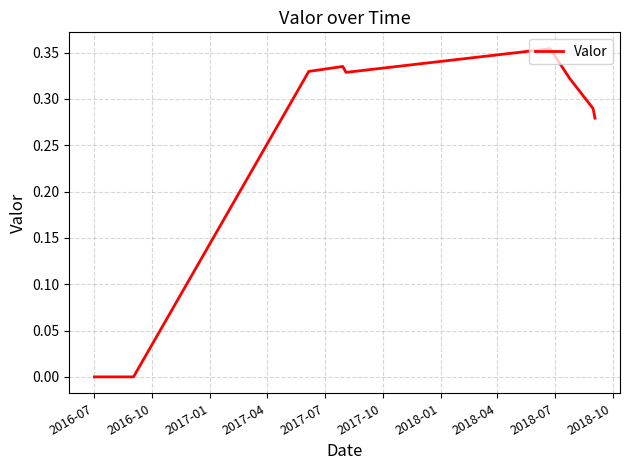

What is the label of the 5th point from the left?

2017-07